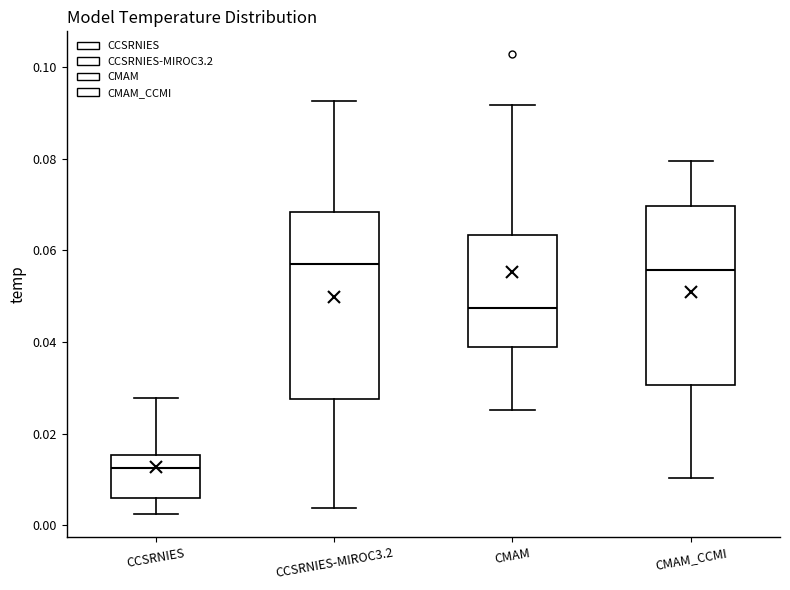

Reading left to right, transcribe this box plot: for each box, give where its median line is, the range the box spans, and where its two whiskers end, as read against the y-axis. The values are not printed on the chart, so give them approximately, as read against the axis.

CCSRNIES: median 0.012, box 0.006 to 0.016, whiskers 0.002 to 0.028
CCSRNIES-MIROC3.2: median 0.058, box 0.028 to 0.068, whiskers 0.004 to 0.092
CMAM: median 0.048, box 0.038 to 0.064, whiskers 0.026 to 0.092
CMAM_CCMI: median 0.056, box 0.030 to 0.070, whiskers 0.010 to 0.080